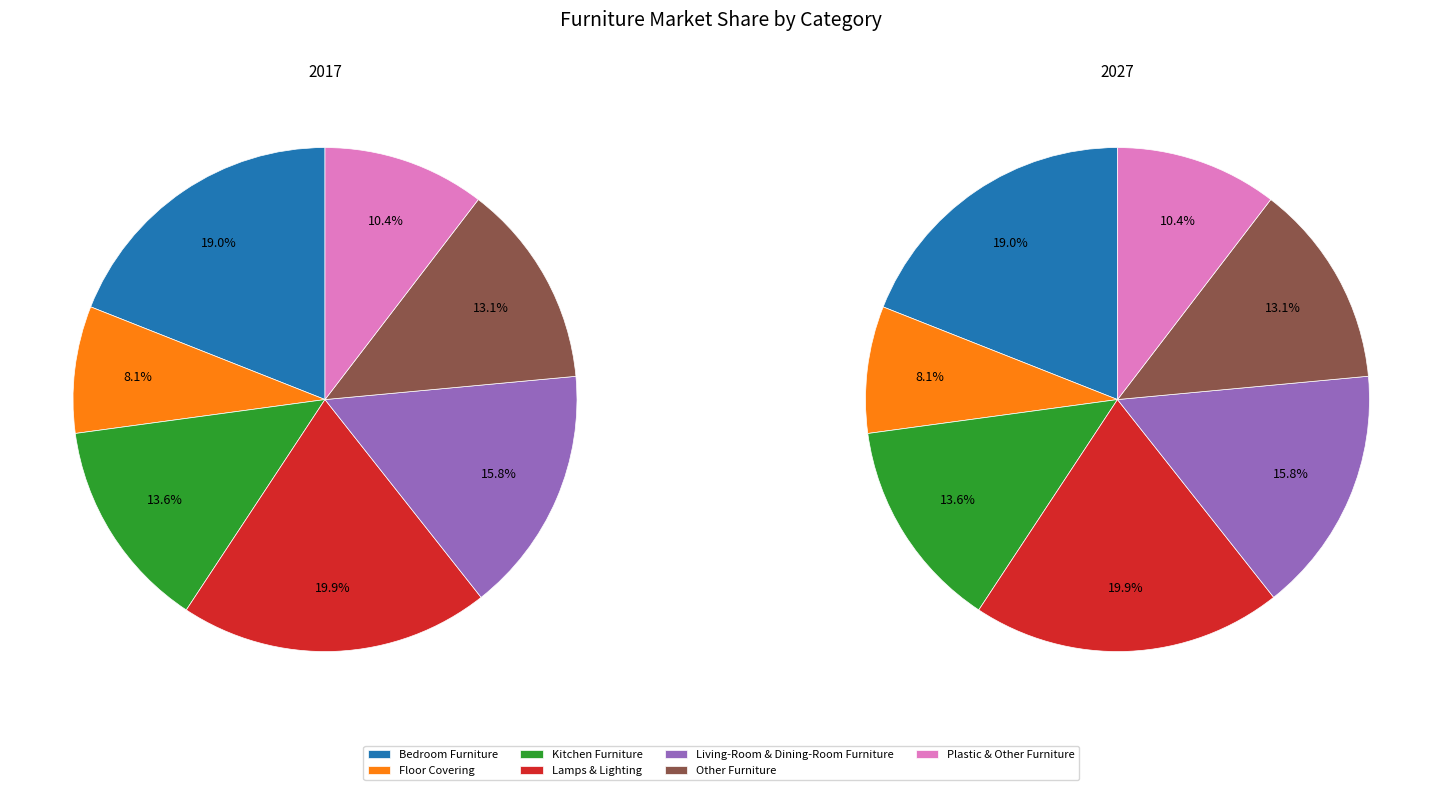

Is 5 the majority of the pie?

No